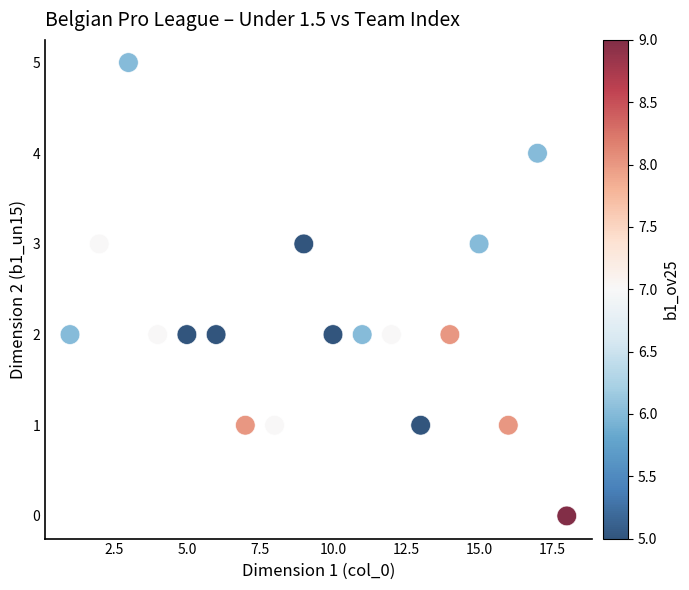

What is the range of Y values (max minus min)?

5